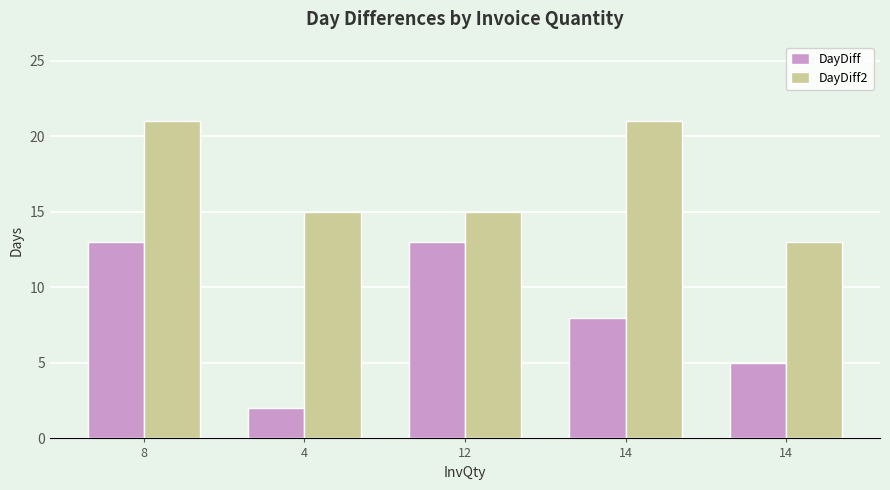

The DayDiff series shows 22 at 12. True or false?

False